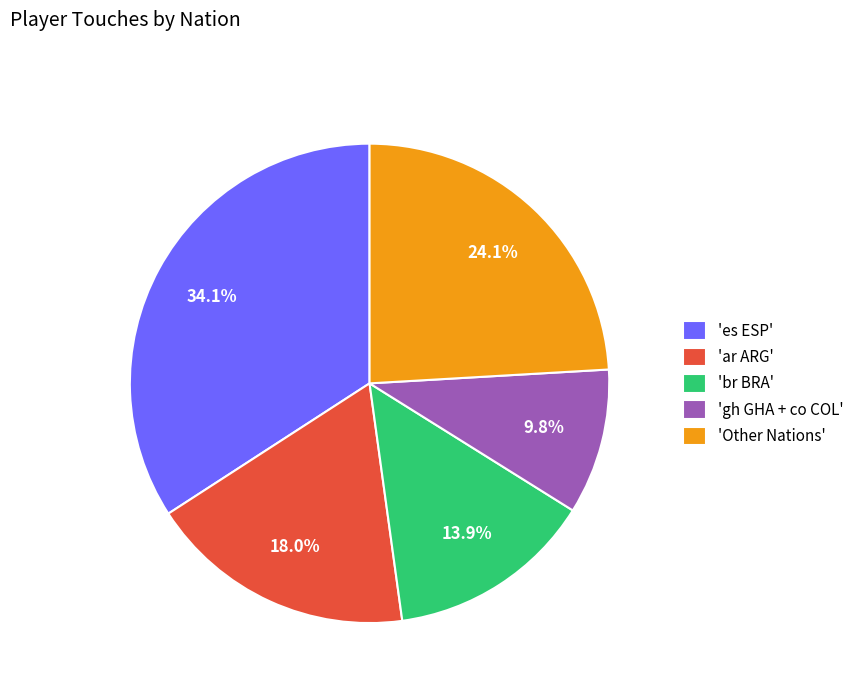

How much of the chart is everything except 'ar ARG'?

82.0%